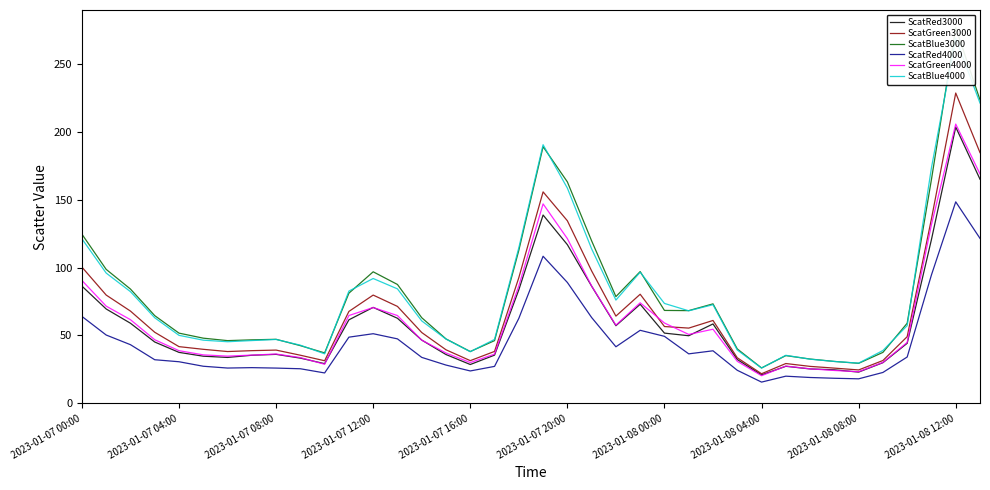

What is the highest value of the ScatRed4000 series?

148.4